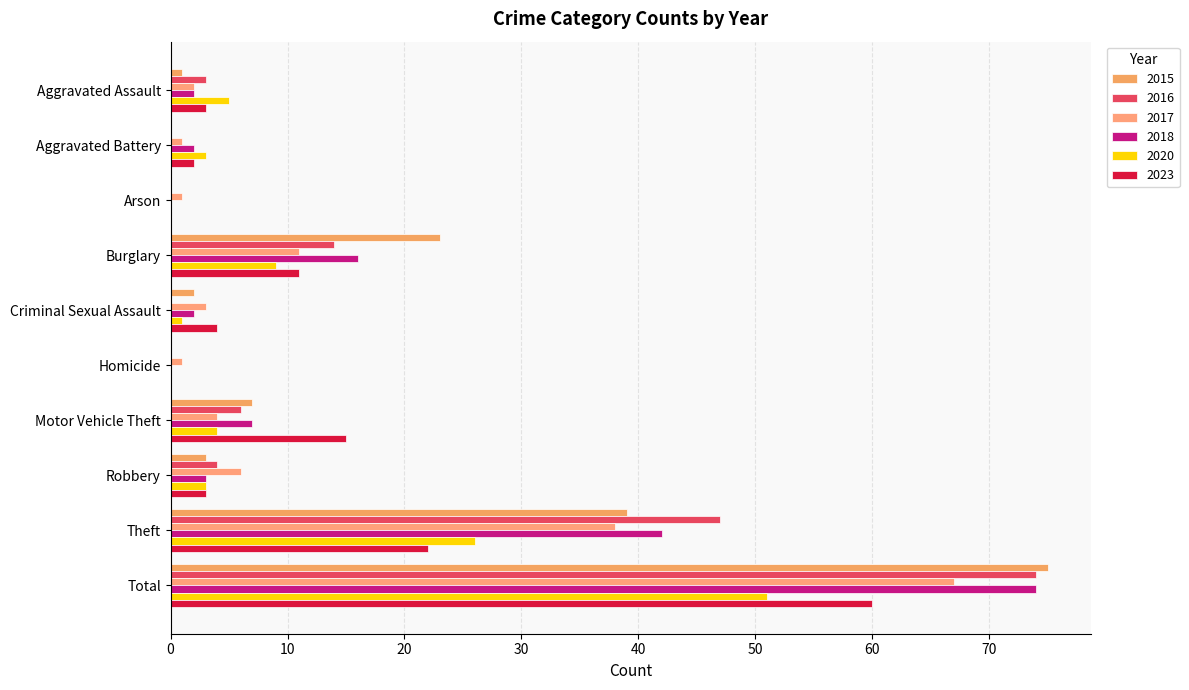

What is the average value of the 2018 series?

15